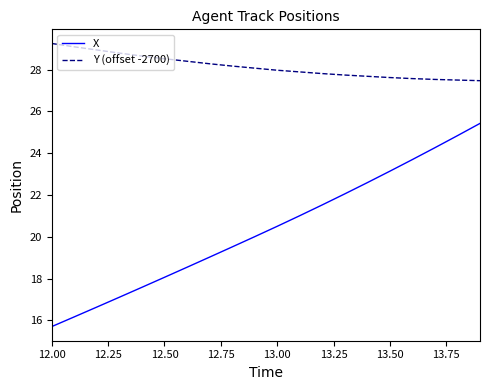

True or false: Y (offset -2700) and X intersect in this chart.

False